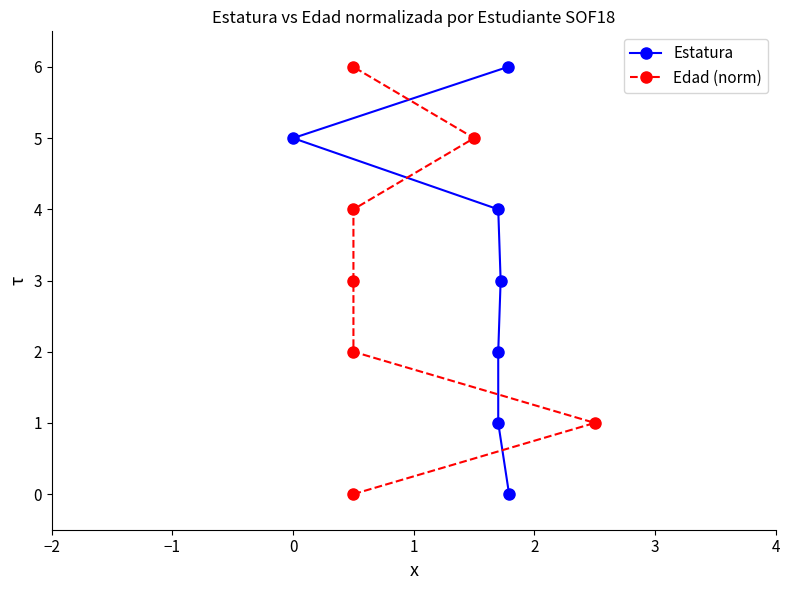

How many lines are shown in the chart?

2